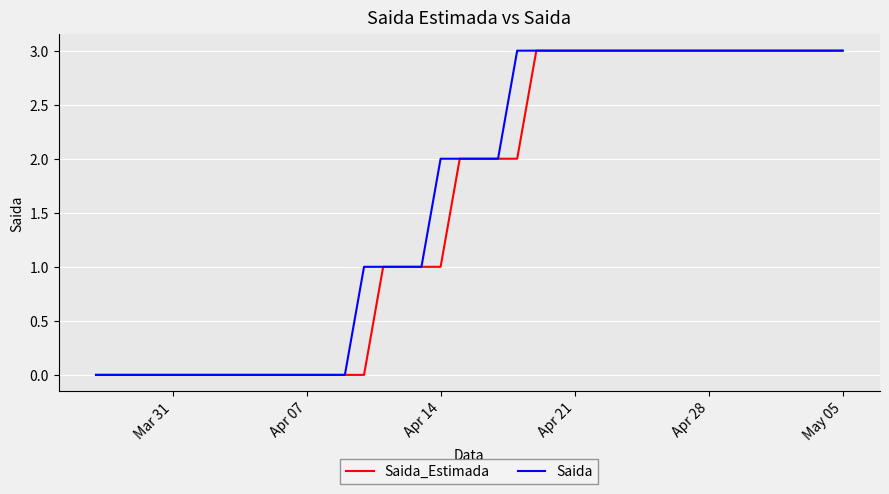

What is the maximum value for Saida_Estimada?

3